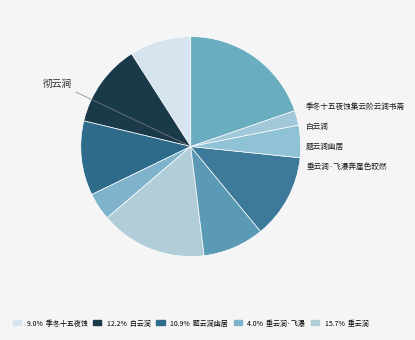

How many segments does this pie chart have?

10